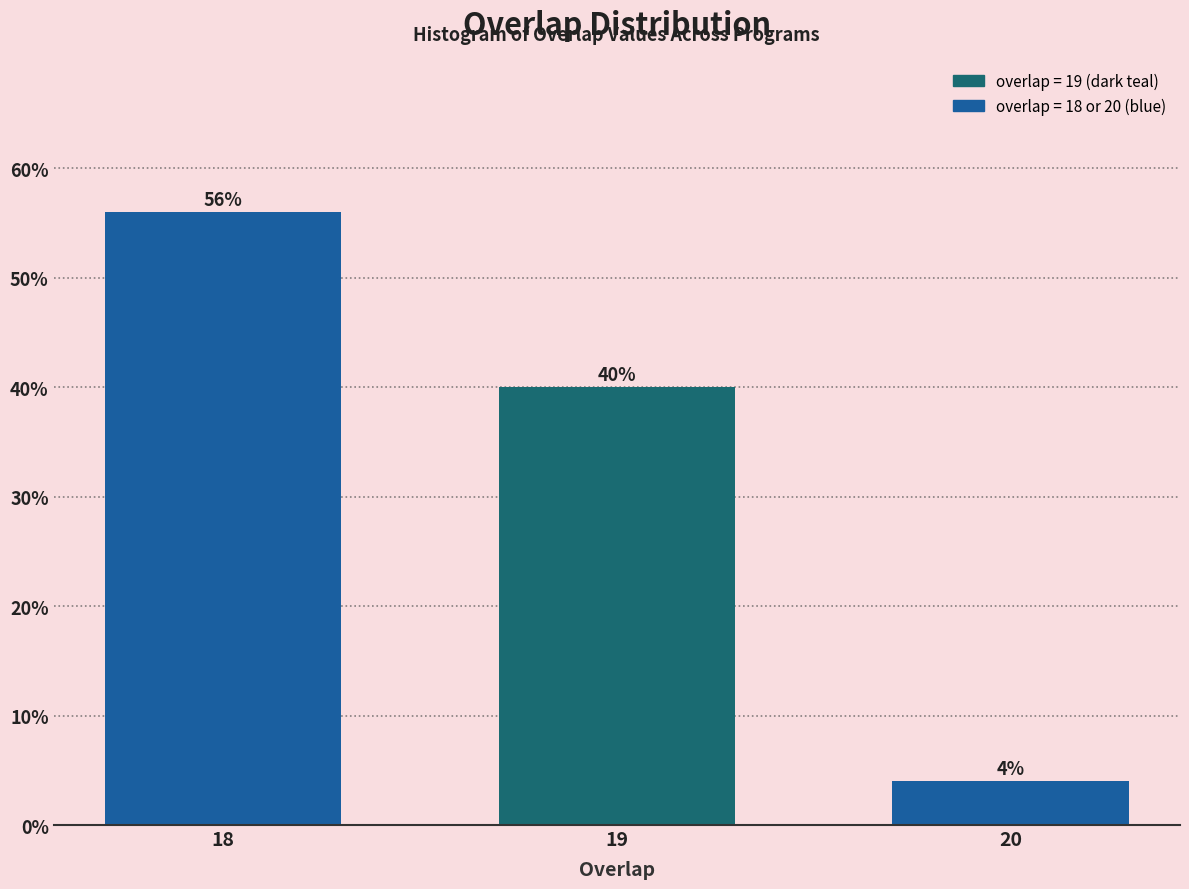

Reading left to right, transcribe all the data shown in this chart.

56.0	40.0	4.0